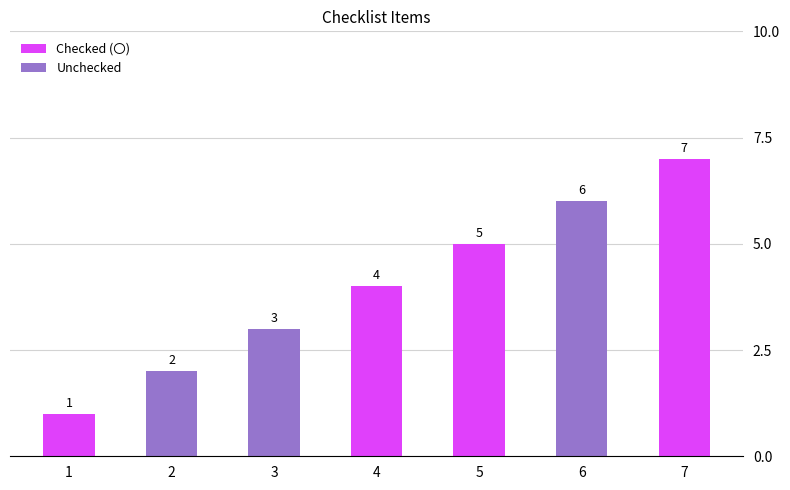

What is the smallest value displayed?

1